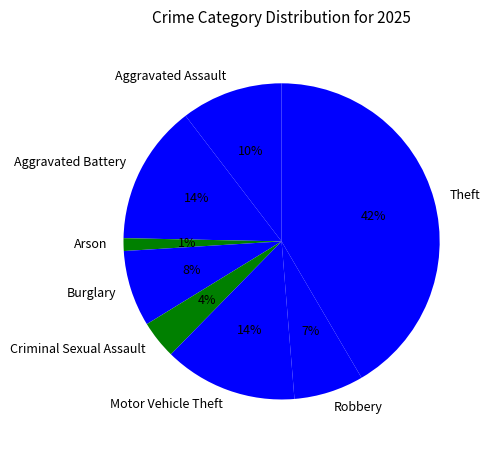

What percentage is the Arson slice, to the nearest percent?

1%